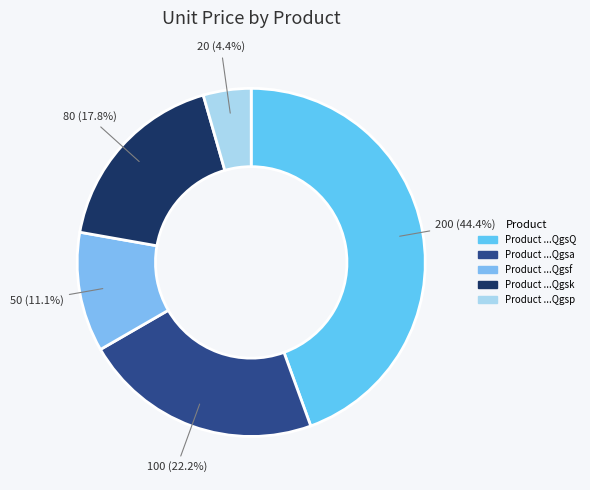

How many slices are in this pie chart?

5